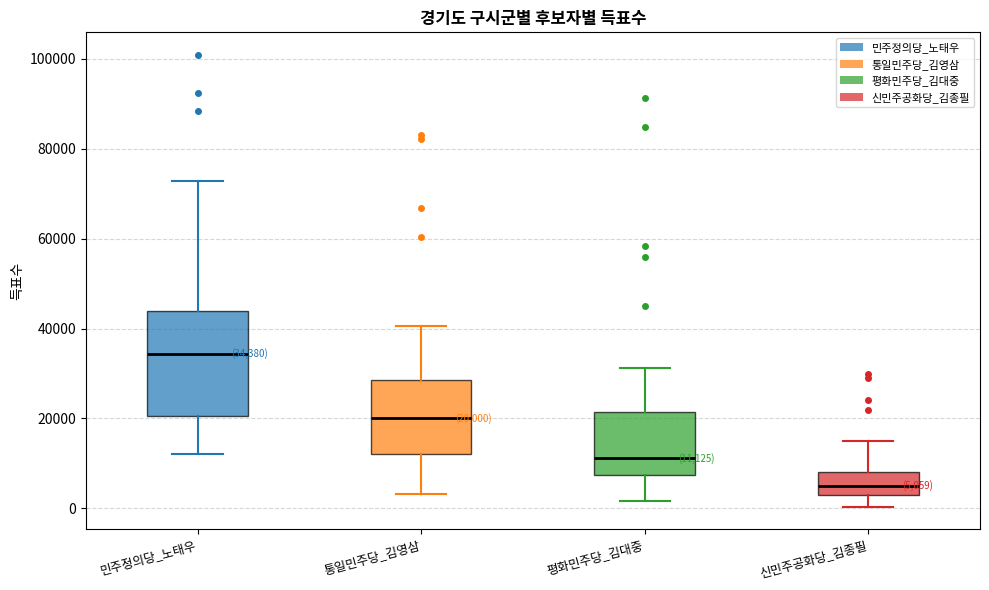

Which box's median line is the lowest?

신민주공화당_김종필